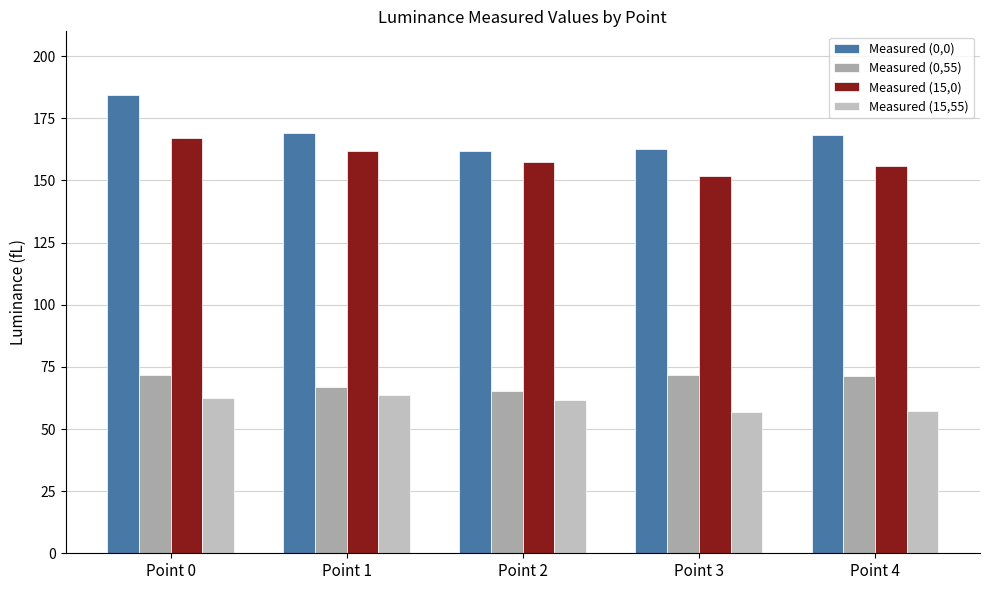

Reading right to left, transcribe all the data shown in this chart.

Measured (0,0): Point 4=168.2	Point 3=162.7	Point 2=162.0	Point 1=169.0	Point 0=184.3
Measured (0,55): Point 4=71.1	Point 3=71.9	Point 2=65.1	Point 1=67.1	Point 0=71.7
Measured (15,0): Point 4=156.0	Point 3=151.6	Point 2=157.6	Point 1=162.0	Point 0=167.0
Measured (15,55): Point 4=57.4	Point 3=56.9	Point 2=61.8	Point 1=63.5	Point 0=62.6